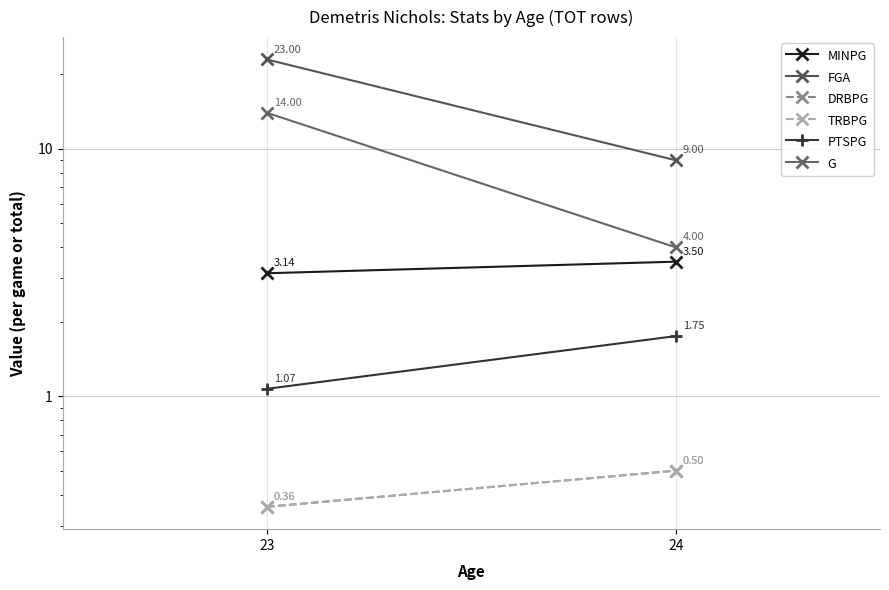

What is the spread (max minus min) of values at 23?

22.6